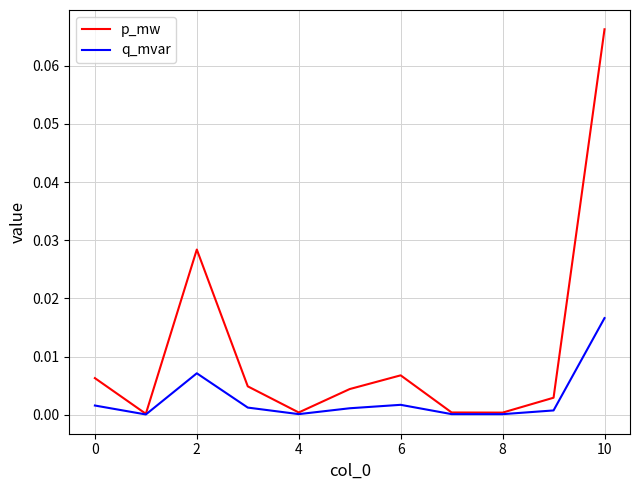

What are all the series names shown in the legend?

p_mw, q_mvar